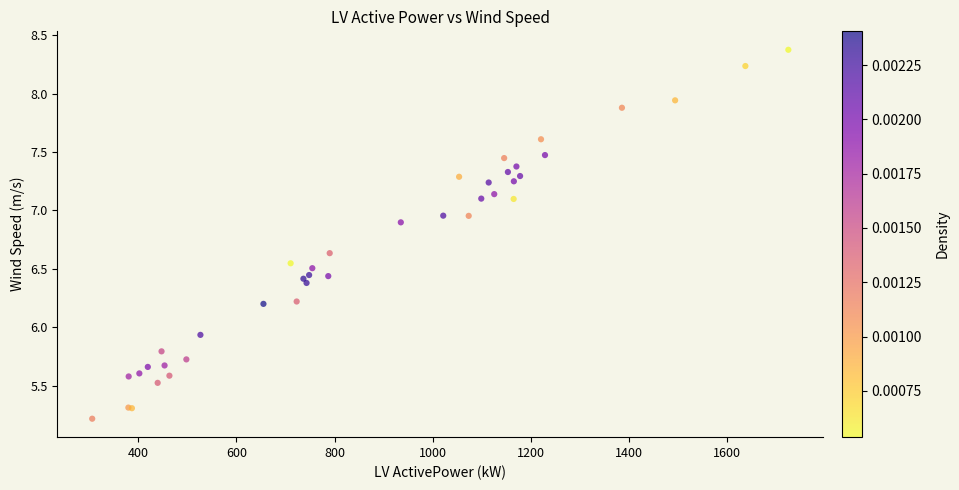

What Y value in the scatter plot is closest to 6?

5.9